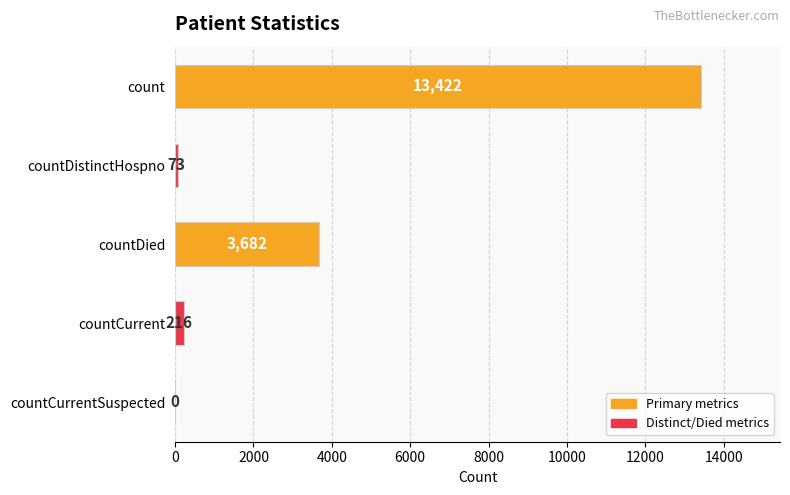

Reading top to bottom, list all the values displayed in this chart.

count=13422	countDistinctHospno=73	countDied=3682	countCurrent=216	countCurrentSuspected=0